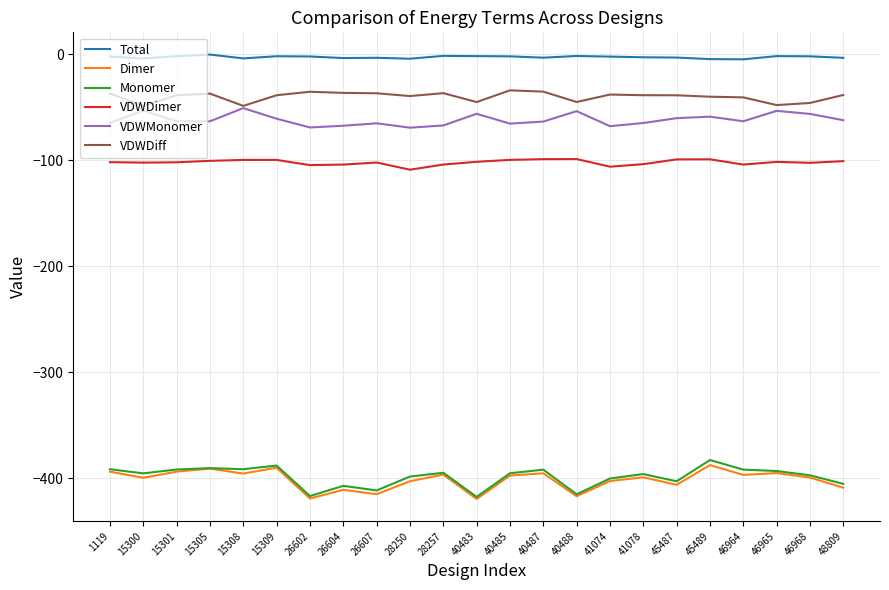

Is the value of VDWMonomer at 26607 greater than the value of VDWDiff at 26604?

No